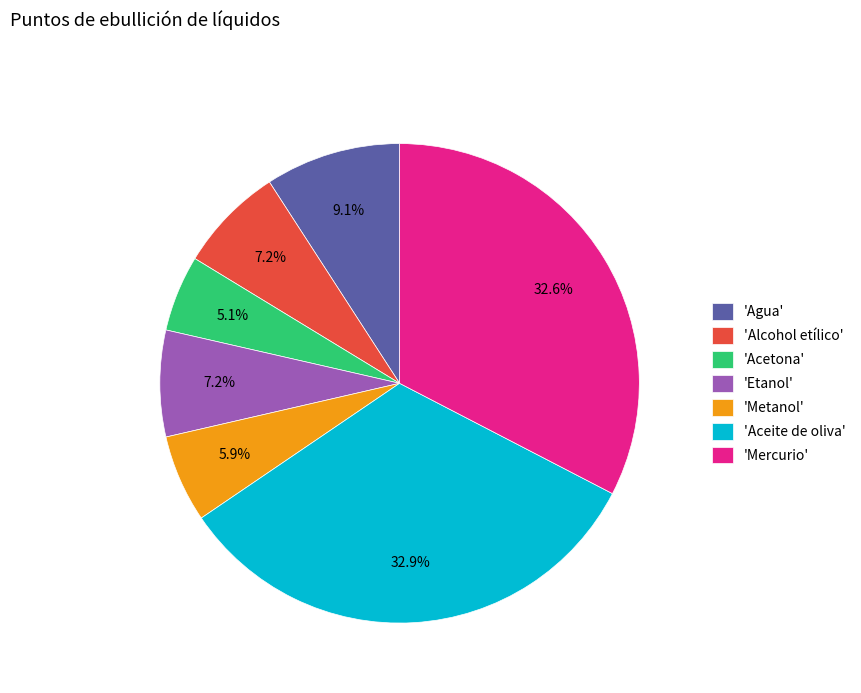

Do 'Alcohol etílico' and 'Acetona' together represent more than half of the pie?

No